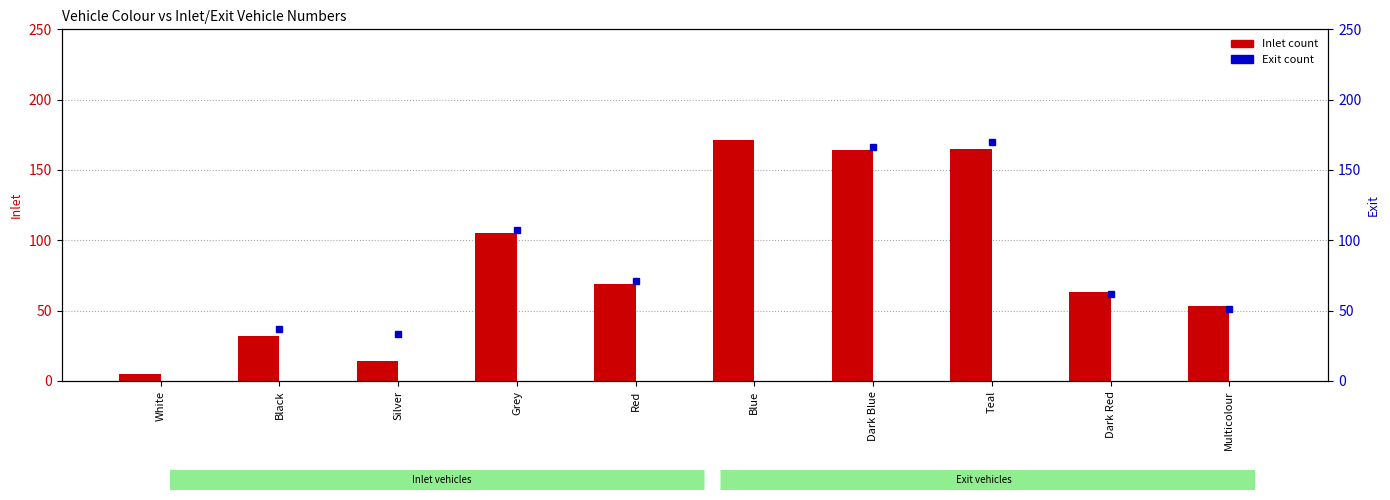

How many bars are there in each group?

2